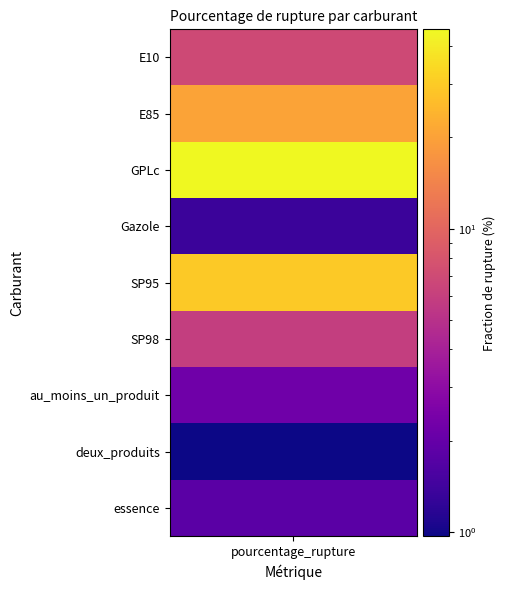

Where does the data first go above 5?

E10